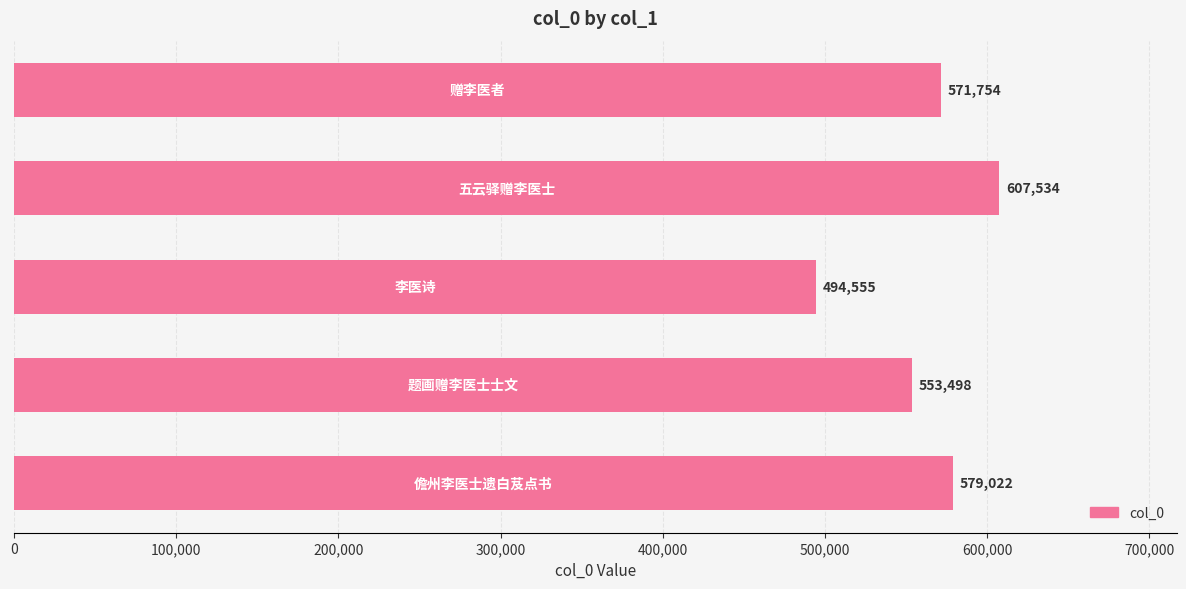

What is the maximum value shown in the chart?

607534